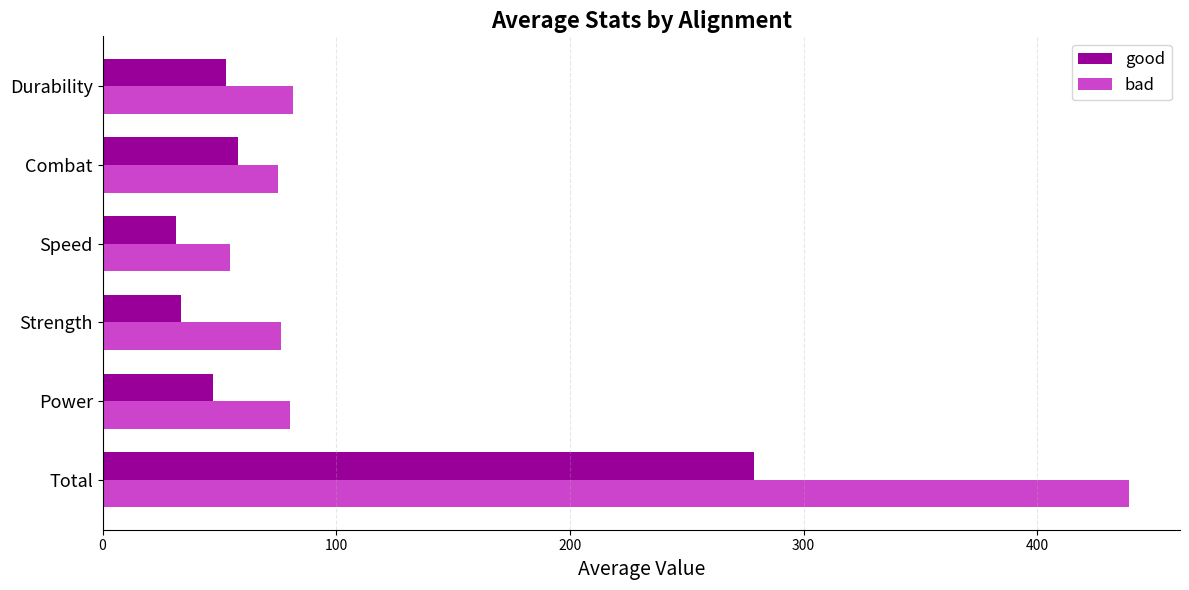

What is the spread (max minus min) of values at Speed?

23.1